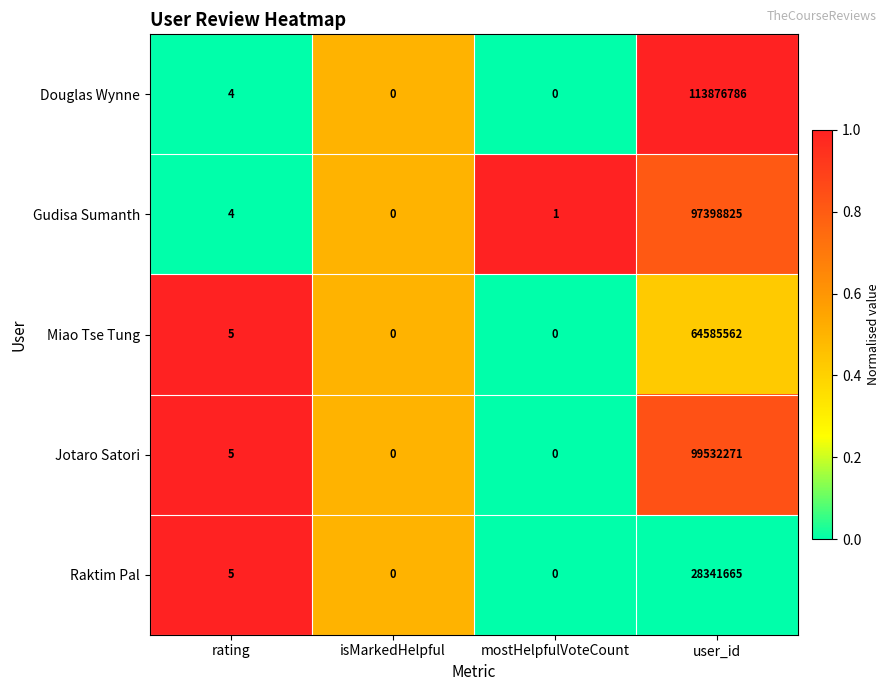

Which series has the widest spread of values?

Douglas Wynne